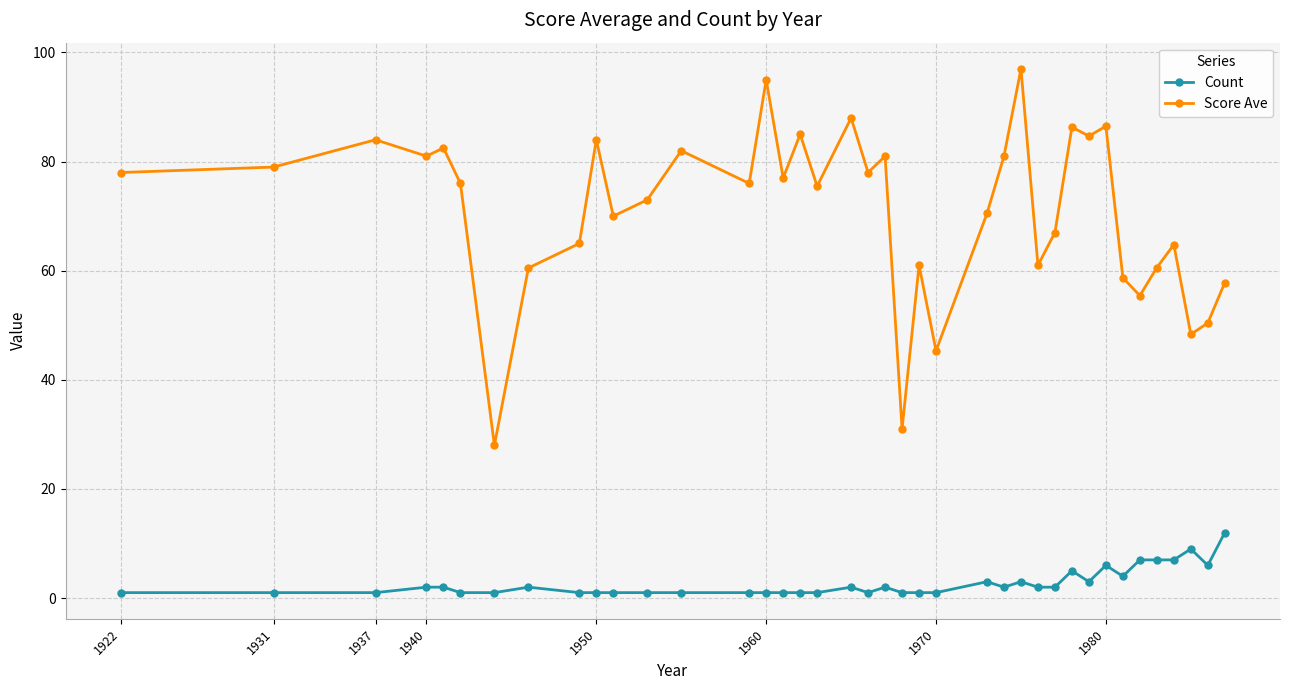

What is the value of the Score Ave point at the 37th from the left?

48.3